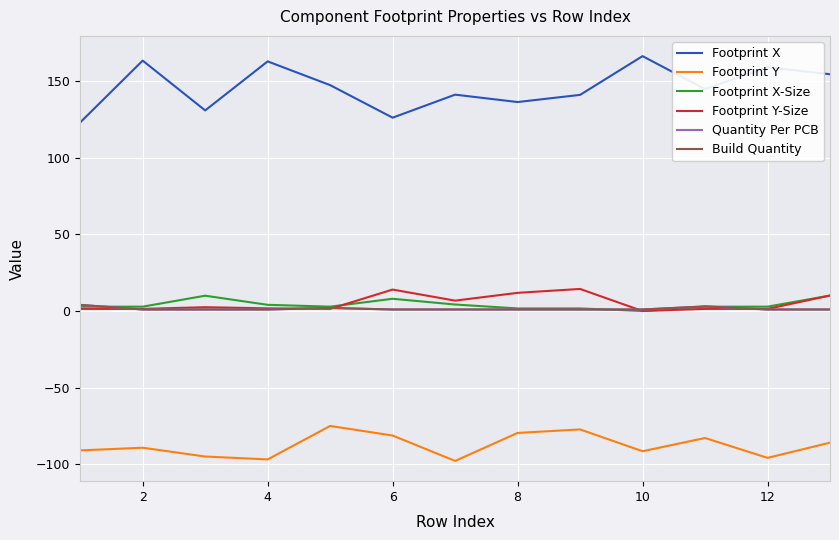

What is the highest value of the Footprint Y-Size series?

14.4